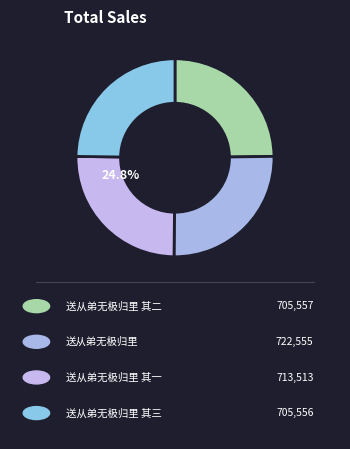

To the nearest percent, what portion does 送从弟无极归里 其三 represent?

25%